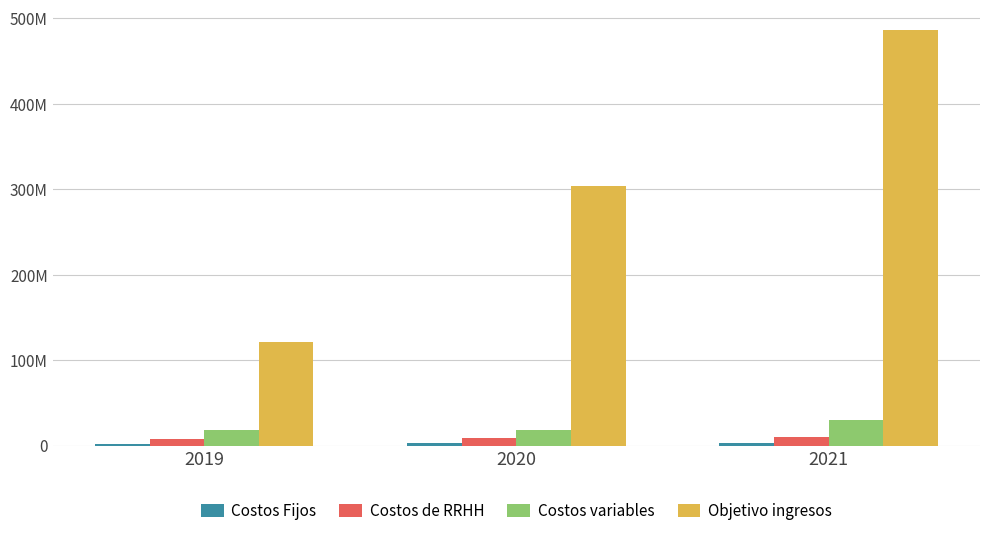

List the series in order of their peak value, highest first.

Objetivo ingresos, Costos variables, Costos de RRHH, Costos Fijos